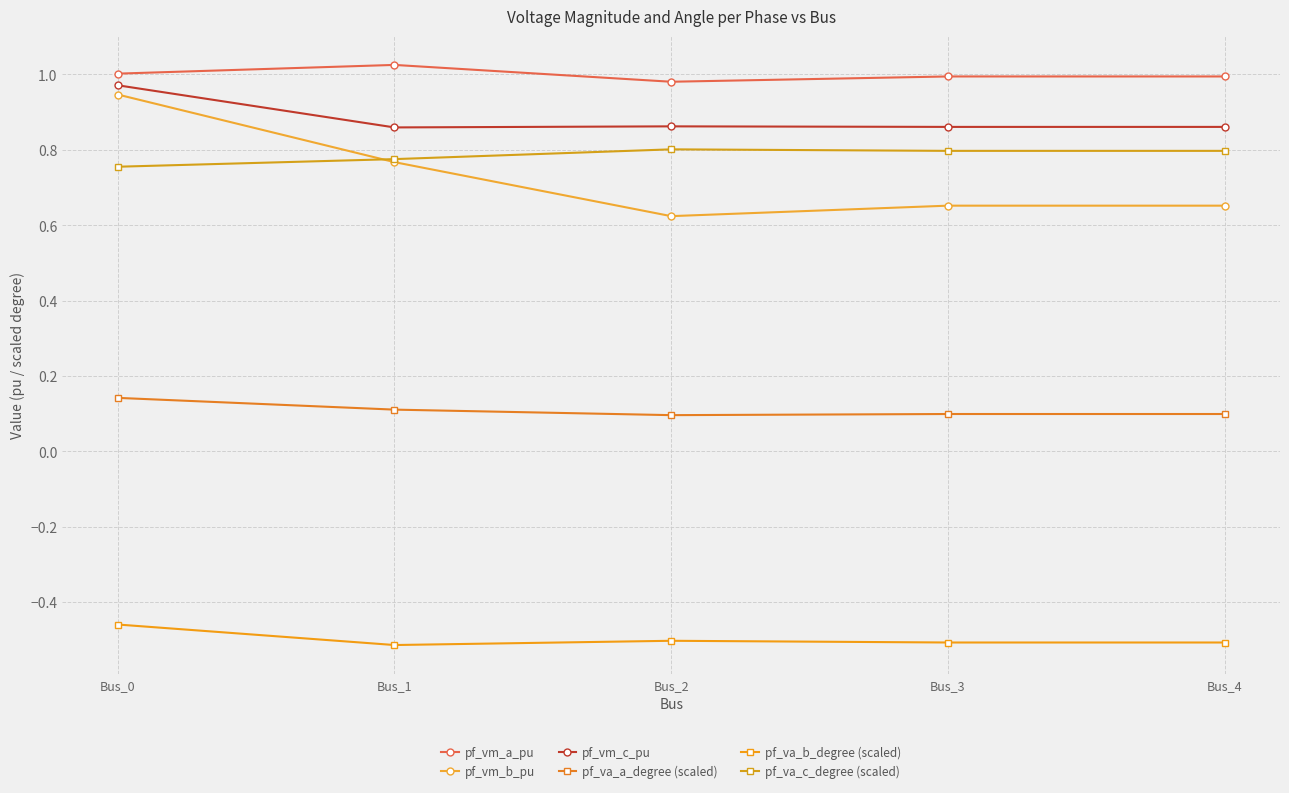

Which category has the lowest value in the pf_va_b_degree (scaled) series?

Bus_1